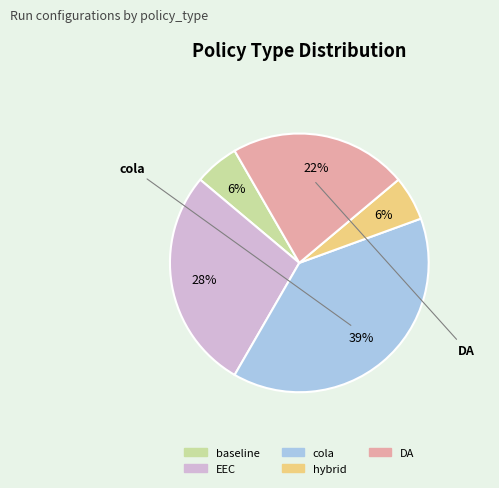

Which slice is the largest?

cola